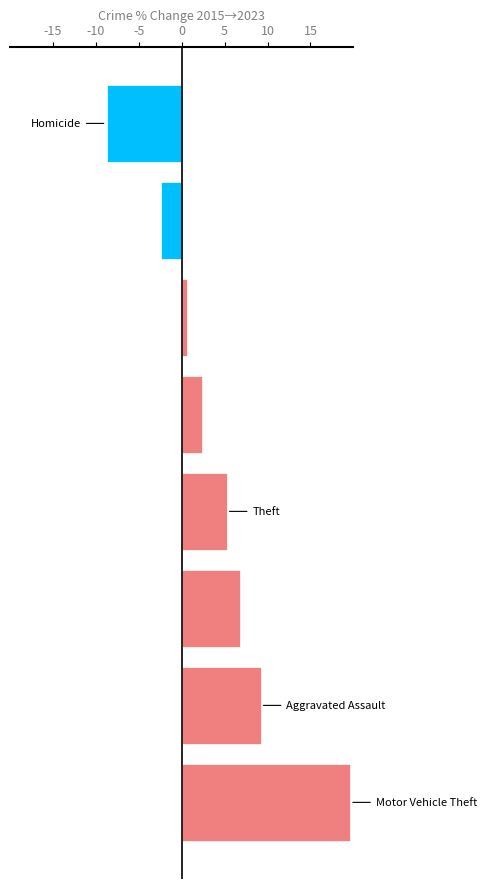

List the labels in order of value, smallest first.

Homicide, Robbery, Criminal Sexual Assault, Burglary, Theft, Aggravated Battery, Aggravated Assault, Motor Vehicle Theft